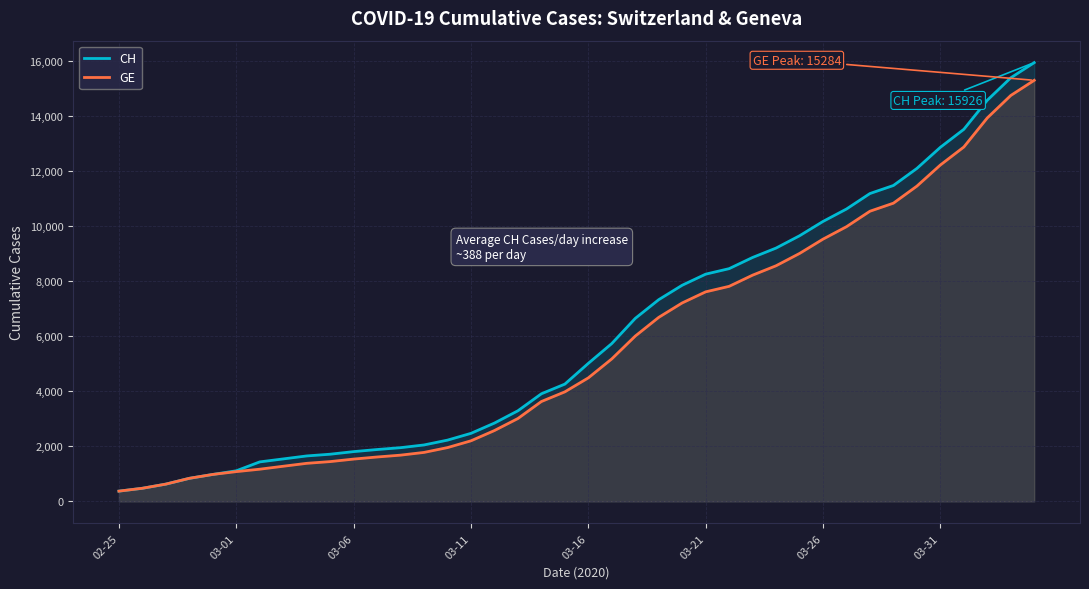

How many lines are shown in the chart?

2